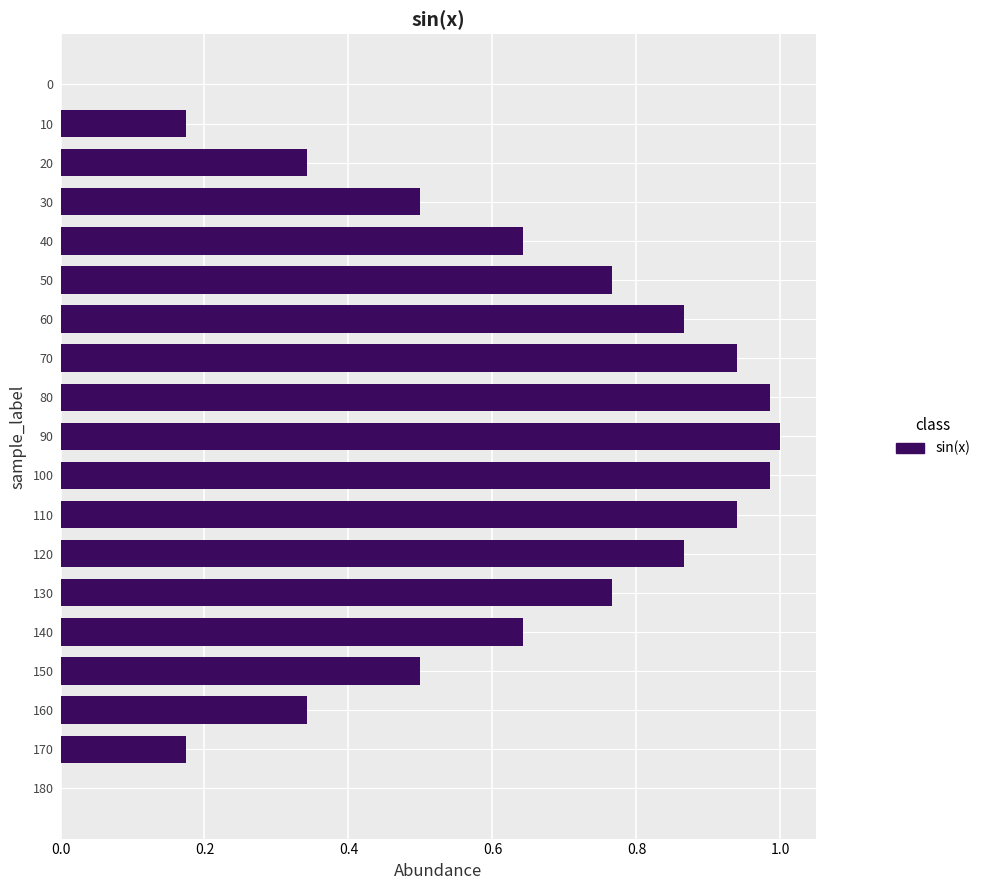

Is it true that the value at 100 is 1.0?

True